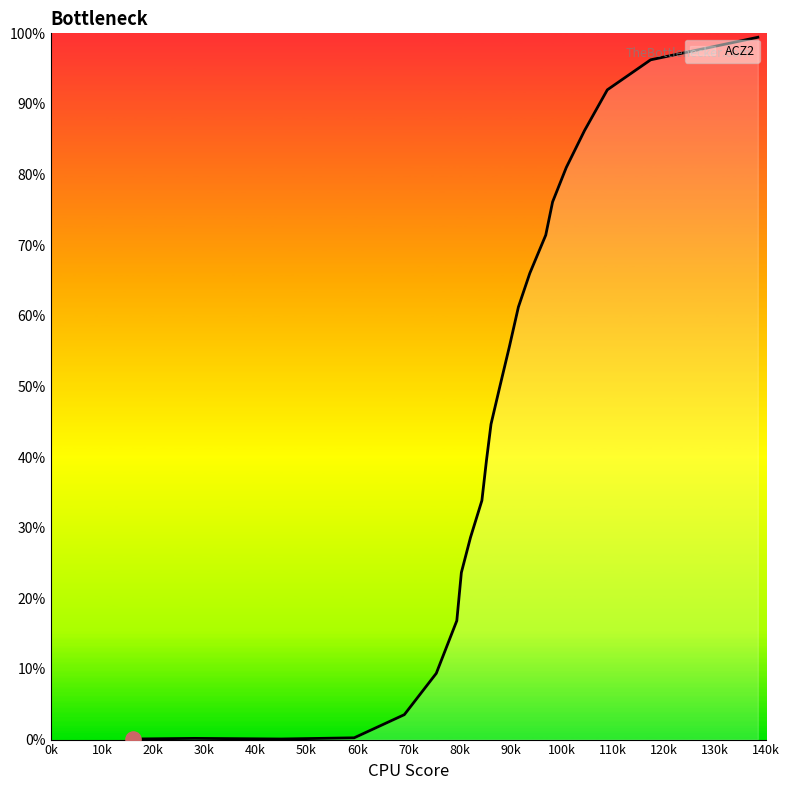

Does the chart have visible grid lines?

No